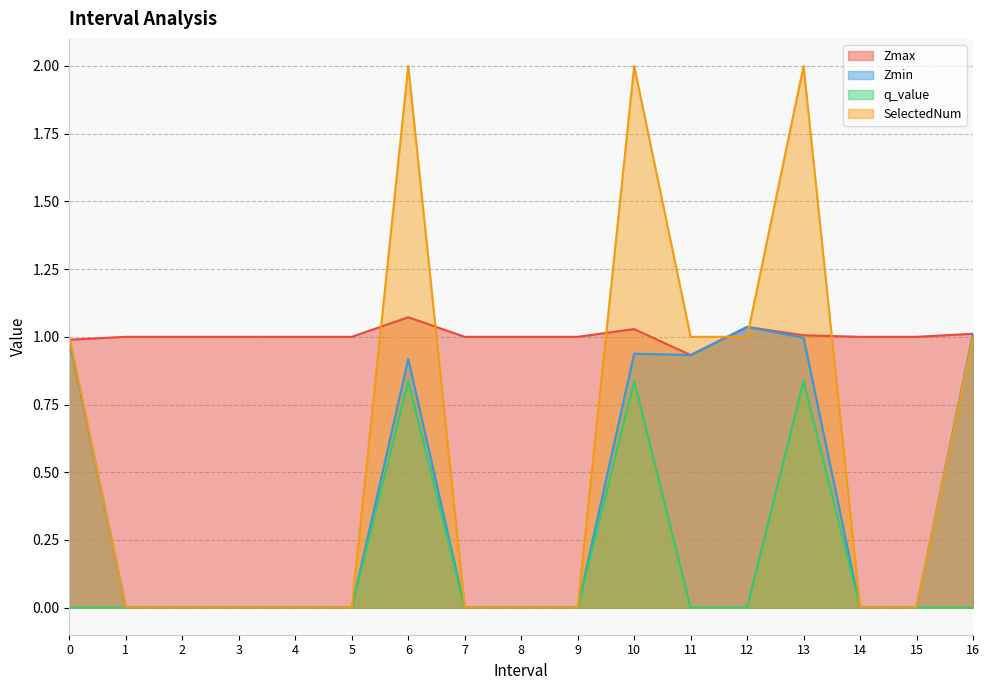

Which category has the lowest value across all series?

1.0